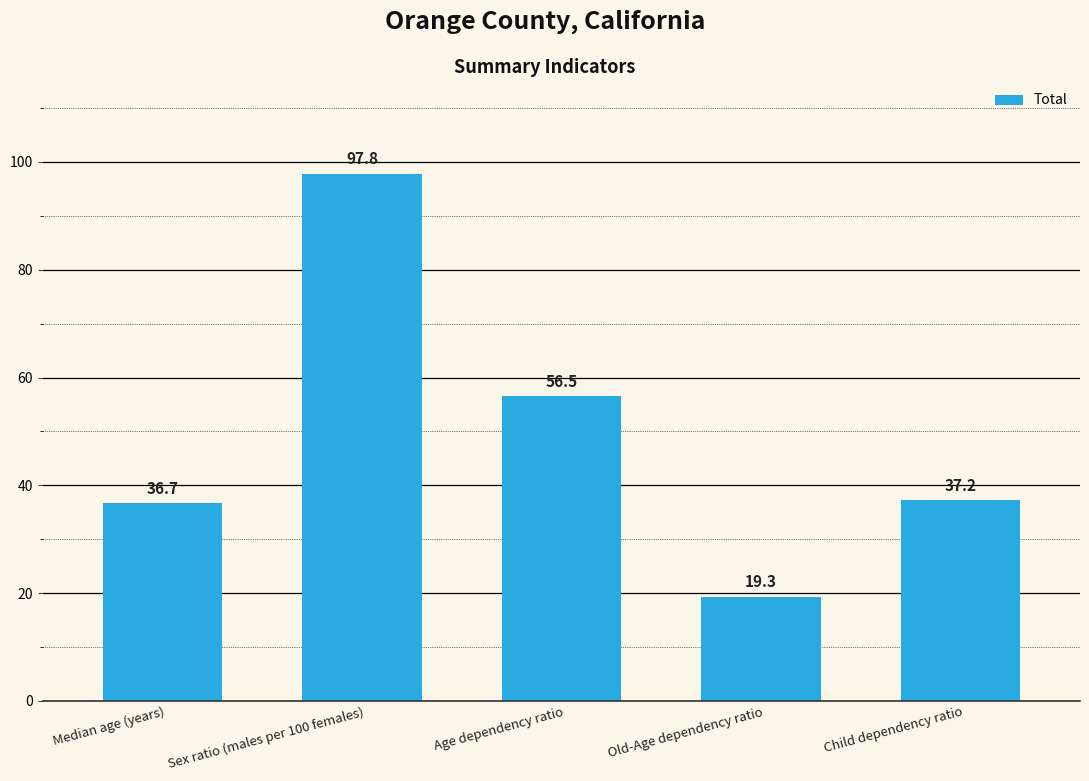

List the labels in order of value, largest first.

Sex ratio (males per 100 females), Age dependency ratio, Child dependency ratio, Median age (years), Old-Age dependency ratio